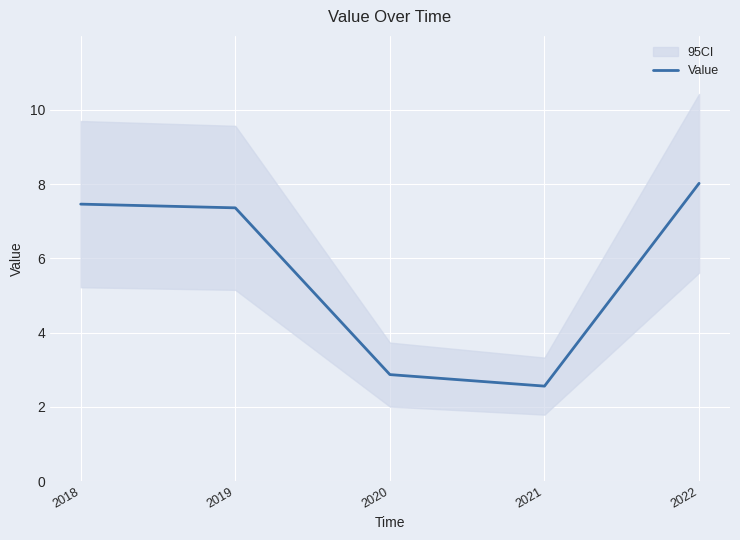

True or false: there are more than 0 points higher than both neighbors.

False